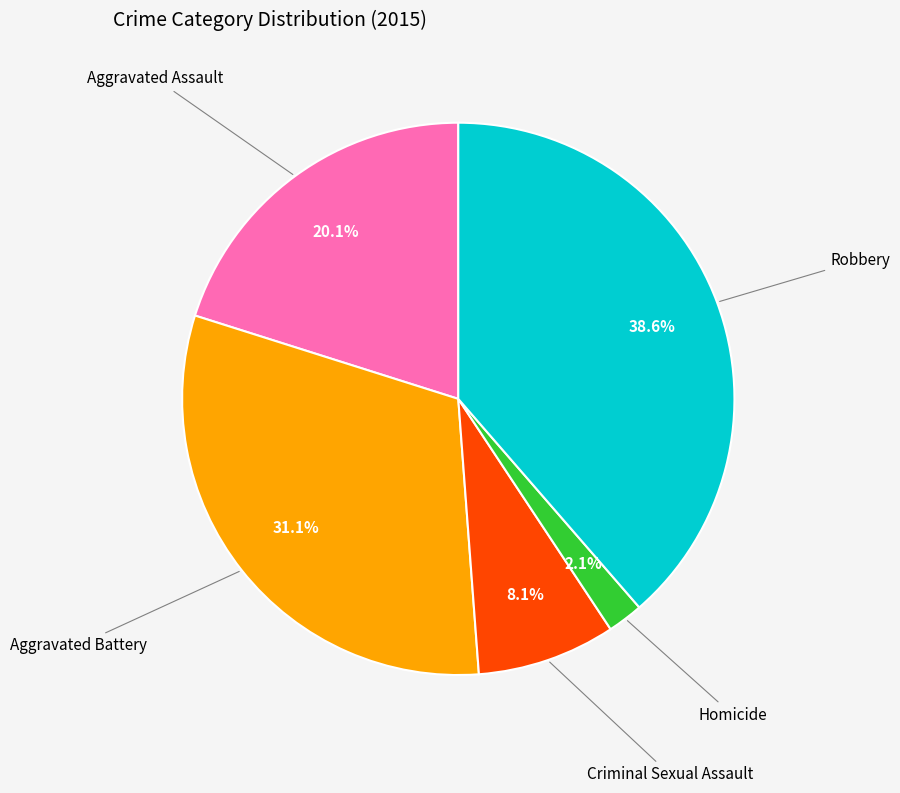

Does any single category account for the majority?

No